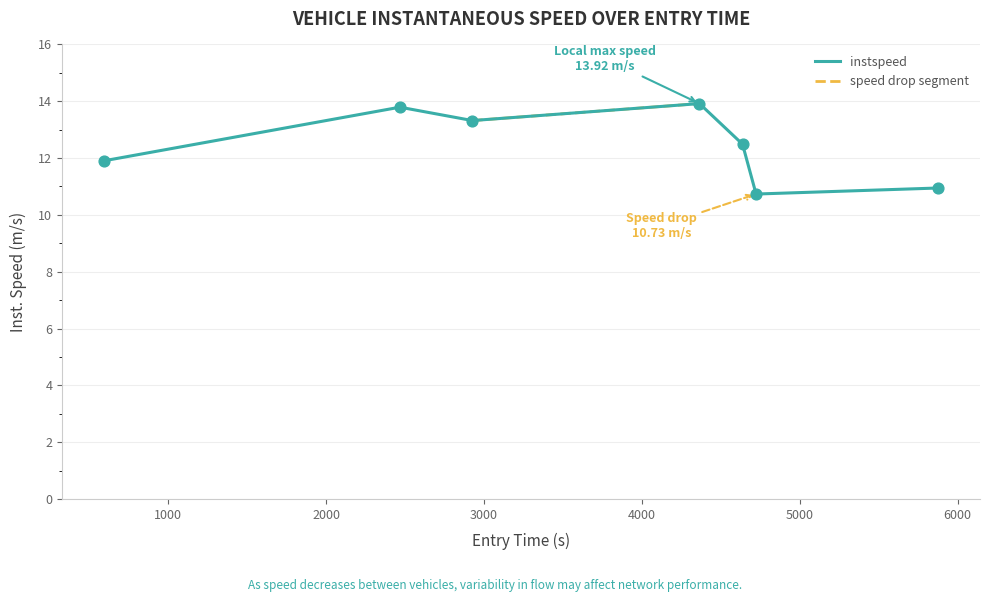

Which has a higher value, 442.0 or 2533.0?

2533.0